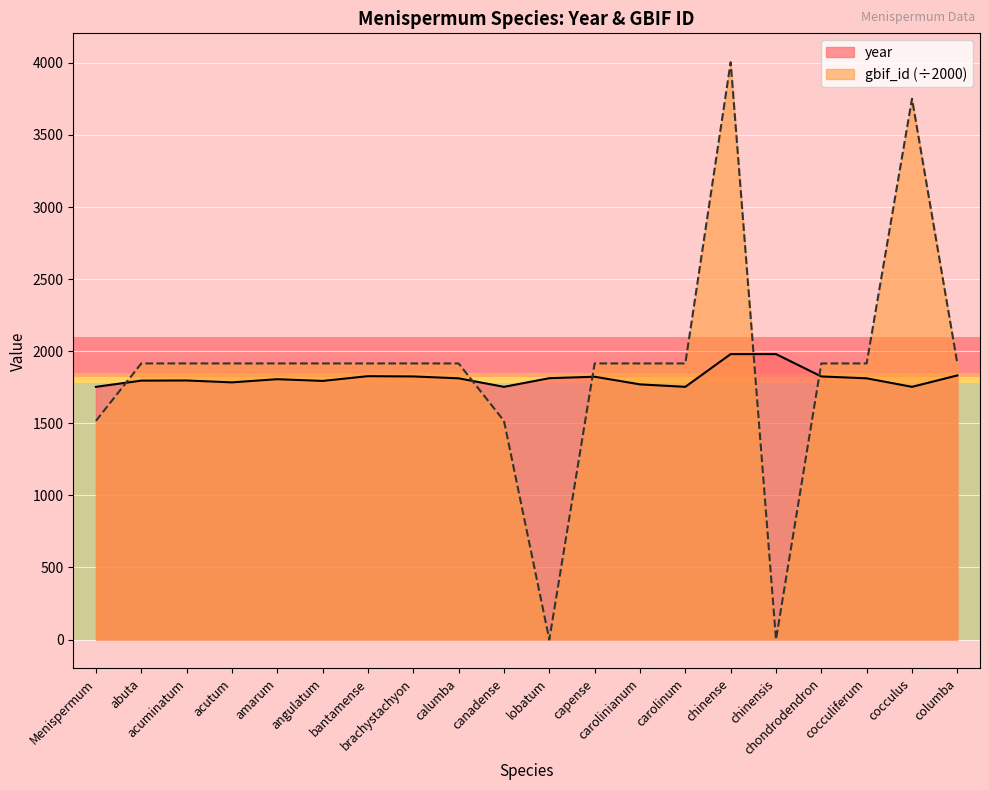

What position from the left is bantamense?

7